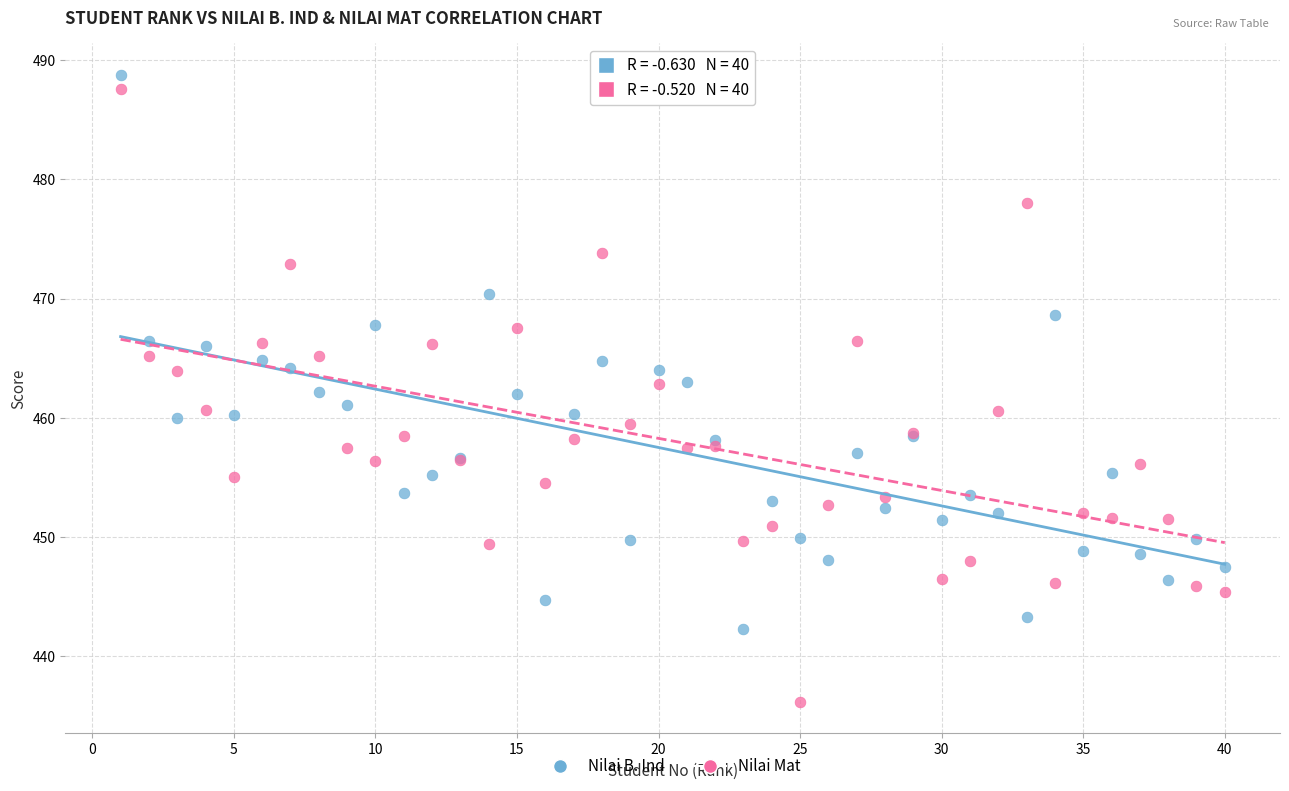

Which series has the largest Y range (max minus min)?

Nilai Mat